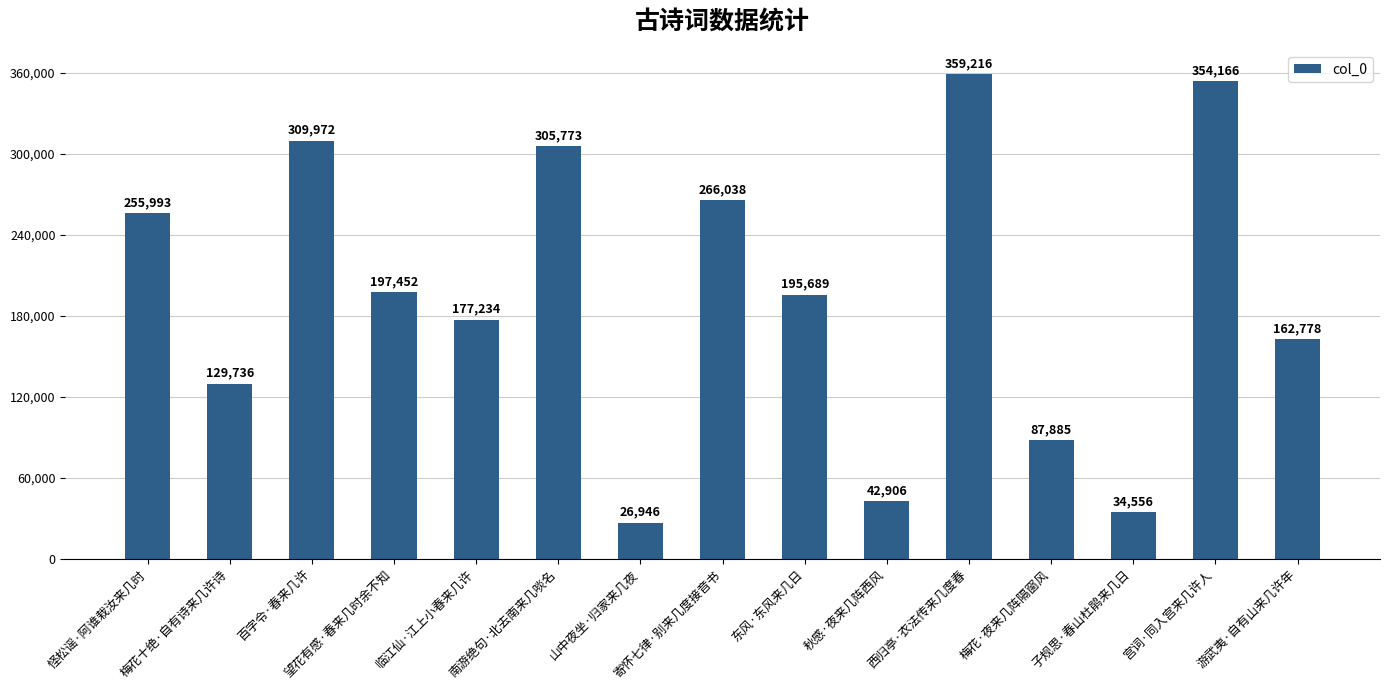

What position from the left is 山中夜坐·归家来几夜?

7